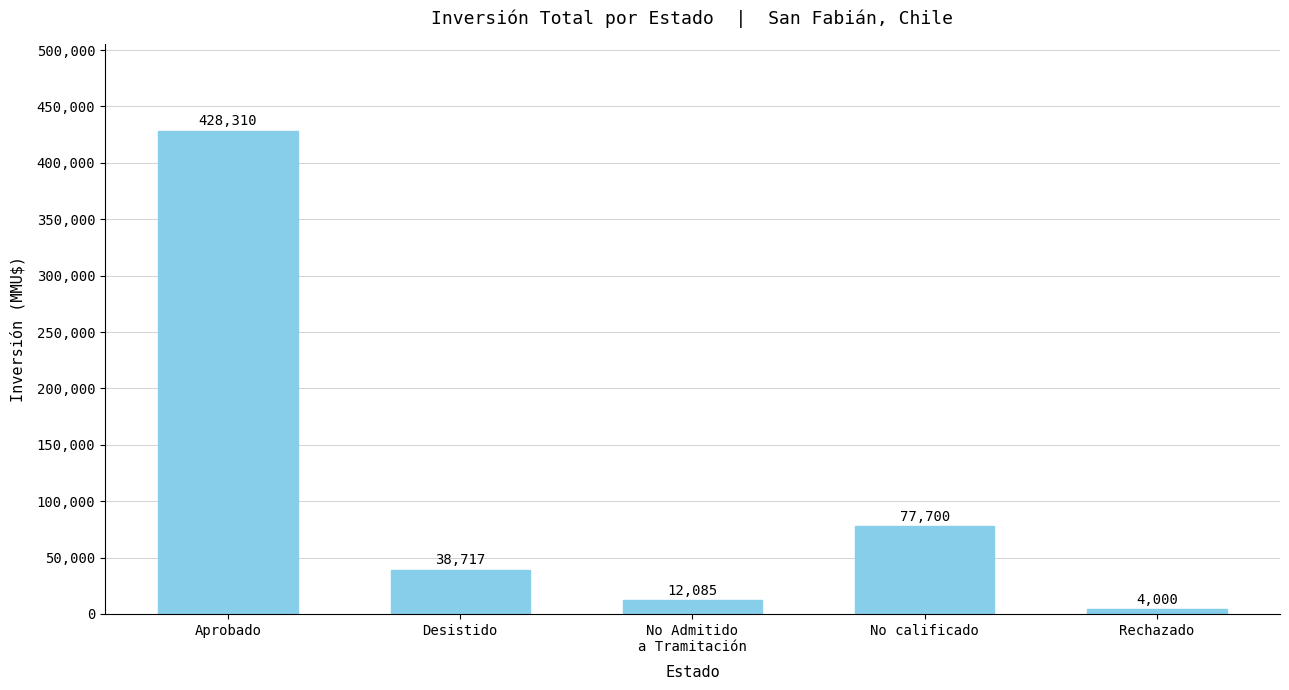

List the labels in order of value, smallest first.

Rechazado, No Admitido
a Tramitación, Desistido, No calificado, Aprobado